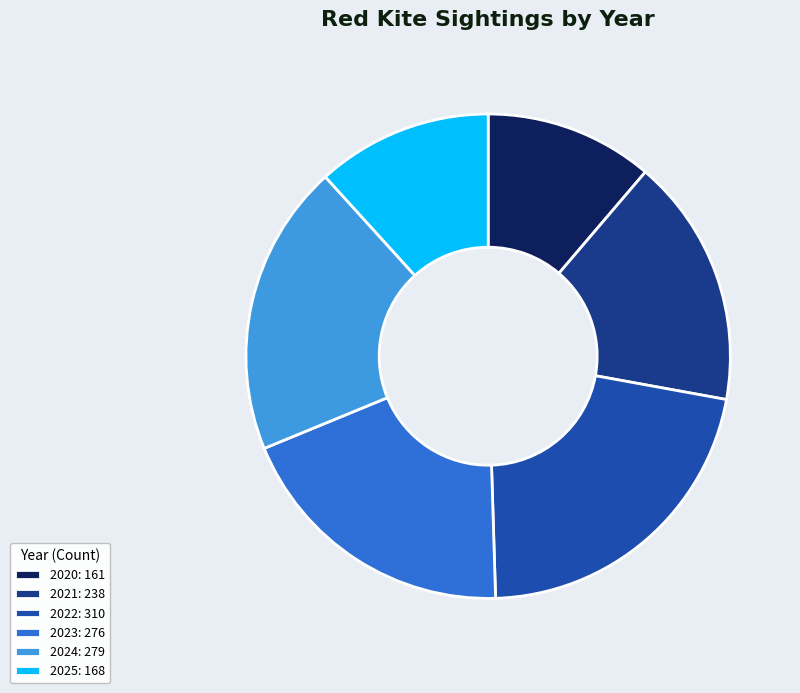

Count the number of slices in the pie.

6